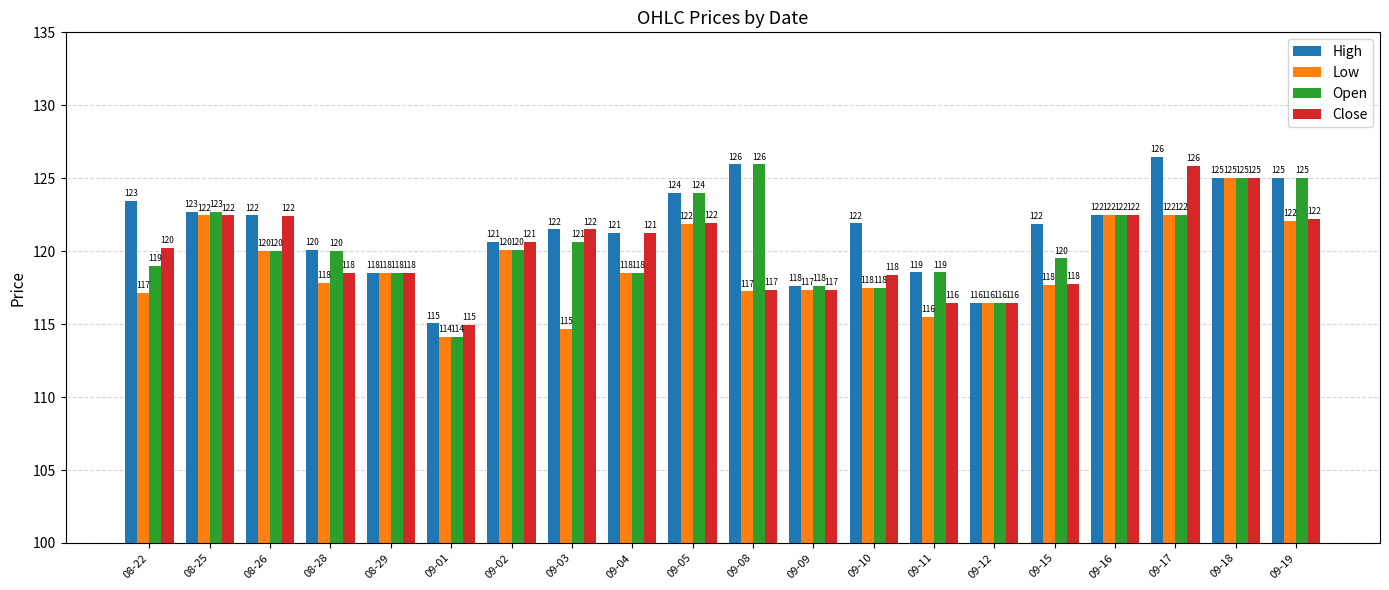

At which label does Open first exceed 120?

08-25